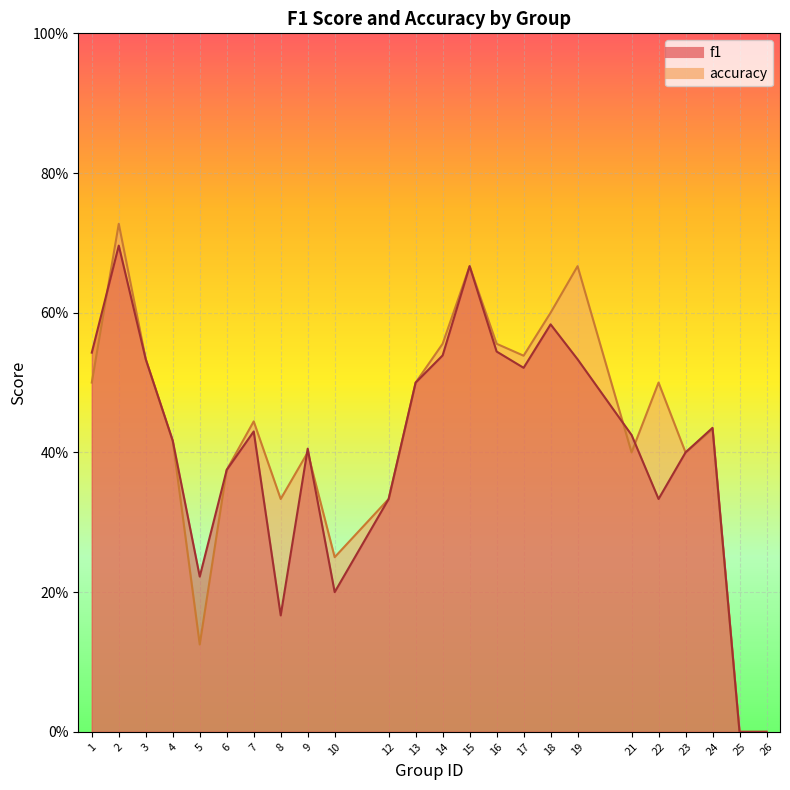

Reading left to right, transcribe all the data shown in this chart.

f1: 1=0.5	2=0.7	3=0.5	4=0.4	5=0.2	6=0.4	7=0.4	8=0.2	9=0.4	10=0.2	12=0.3	13=0.5	14=0.5	15=0.7	16=0.5	17=0.5	18=0.6	19=0.5	21=0.4	22=0.3	23=0.4	24=0.4	25=0.0	26=0.0
accuracy: 1=0.5	2=0.7	3=0.5	4=0.4	5=0.1	6=0.4	7=0.4	8=0.3	9=0.4	10=0.2	12=0.3	13=0.5	14=0.6	15=0.7	16=0.6	17=0.5	18=0.6	19=0.7	21=0.4	22=0.5	23=0.4	24=0.4	25=0.0	26=0.0